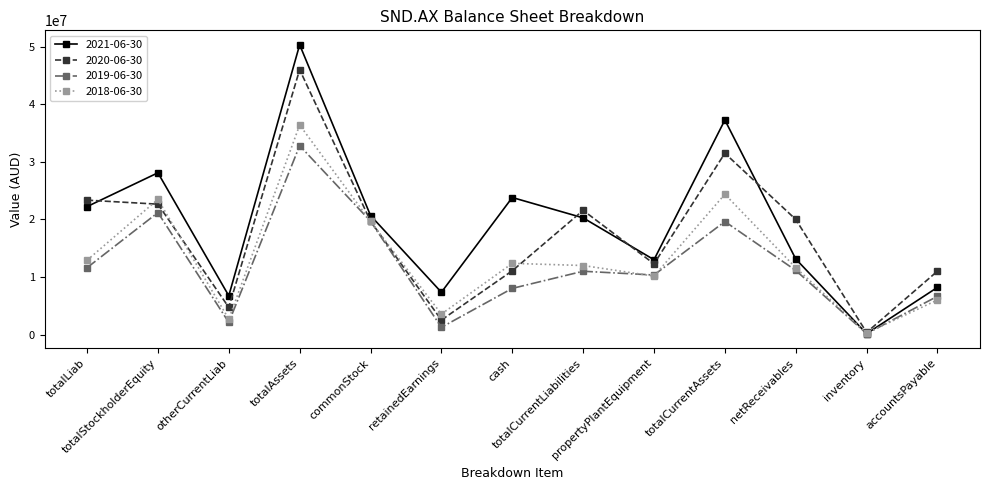

What value does the 2021-06-30 series have at totalLiab?

22235000